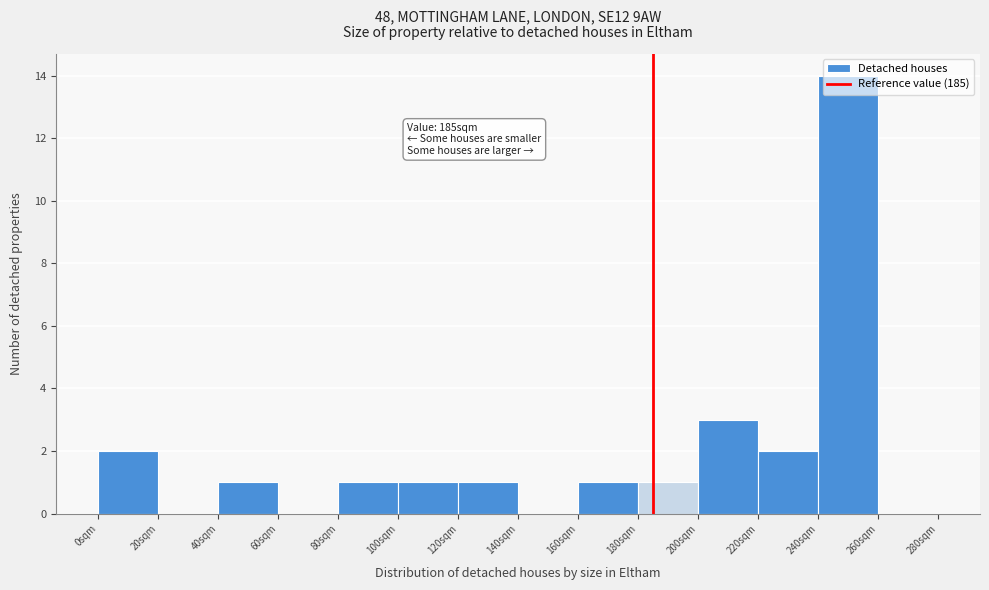

Which range on the x-axis has the tallest bar?

240 to 260